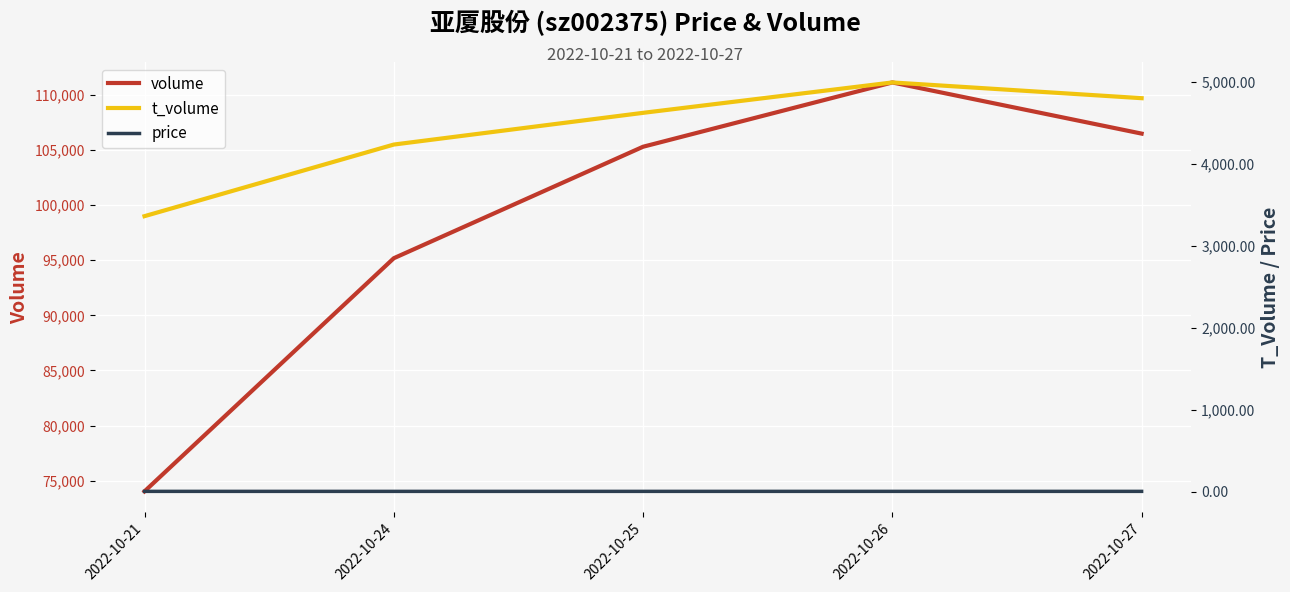

What is the approximate value of t_volume at 2022-10-21?

3363.0